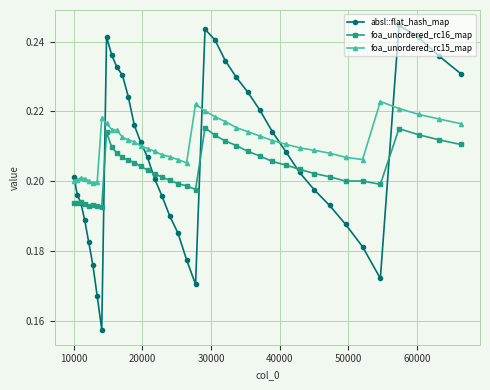

List the series in order of their peak value, highest first.

absl::flat_hash_map, foa_unordered_rc15_map, foa_unordered_rc16_map